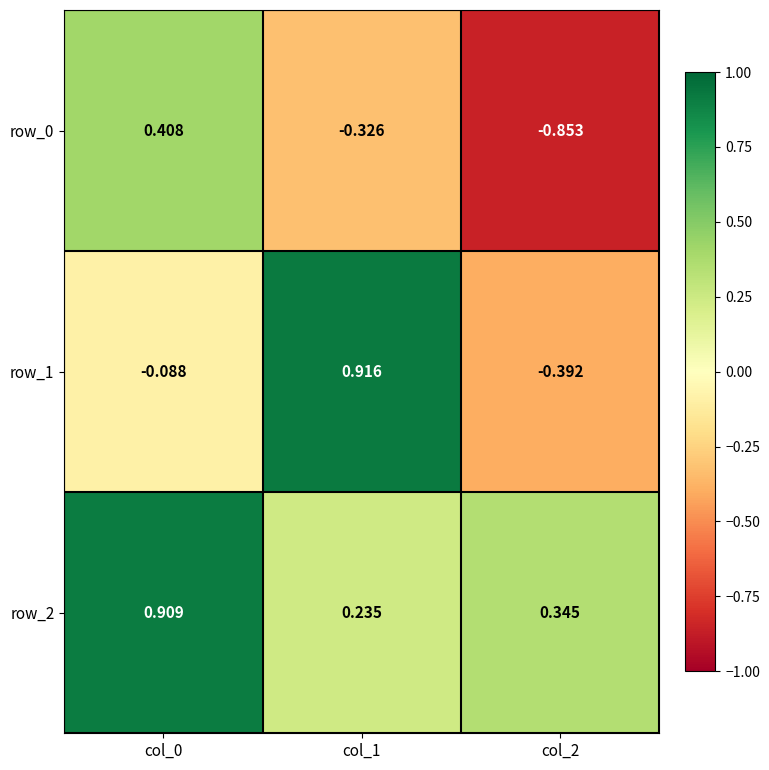

List the series in order of their overall mean, lowest first.

row_0, row_1, row_2